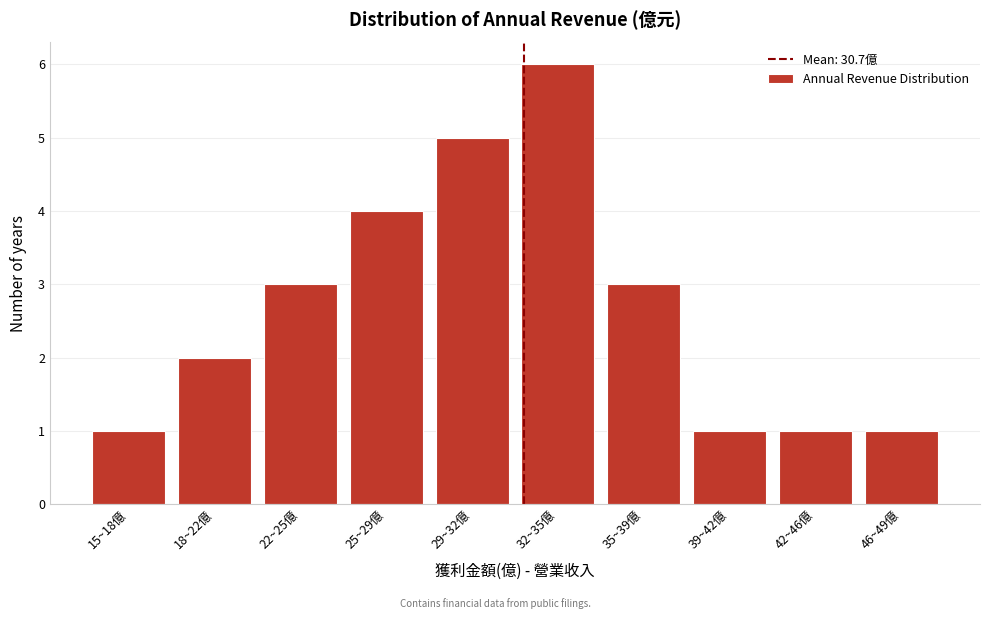

Reading right to left, extract all data points from this chart.

1	1	1	3	6	5	4	3	2	1